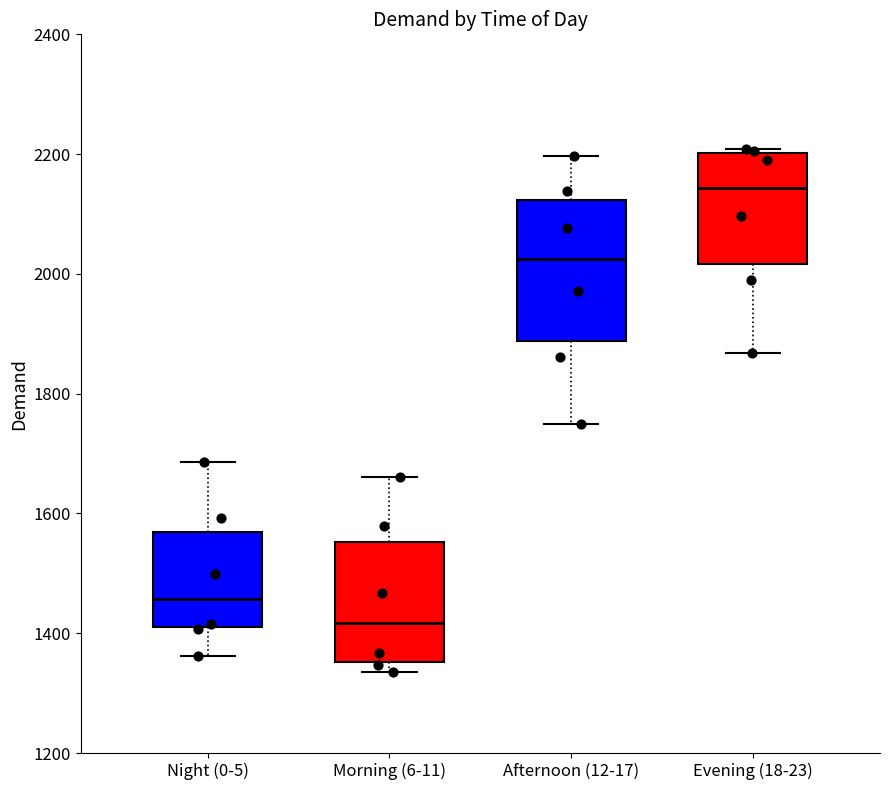

Which box has the lowest median line?

Morning (6-11)